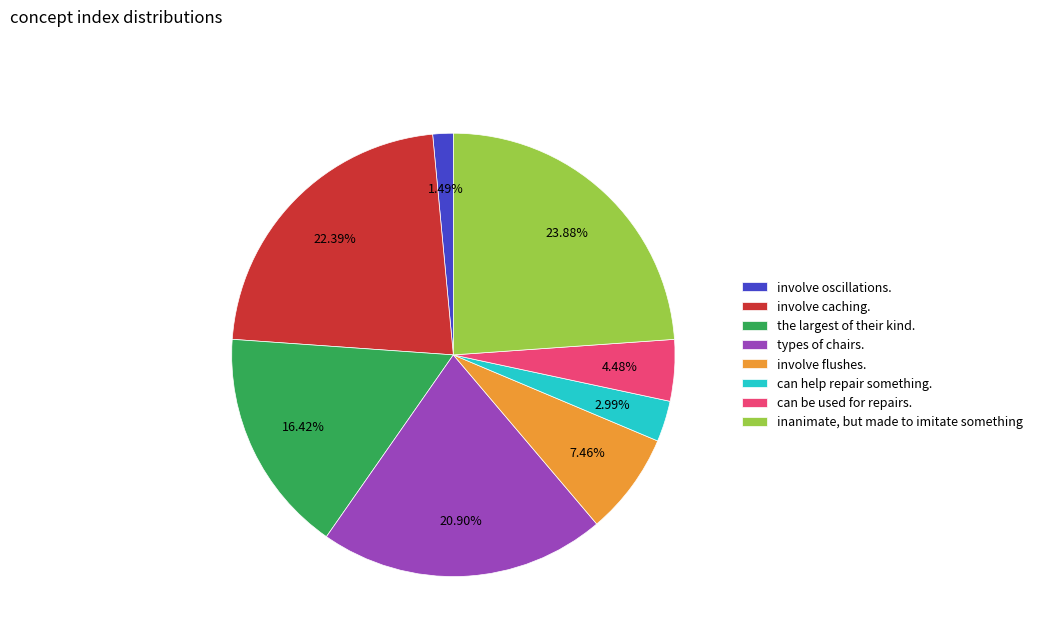

Between the largest of their kind. and inanimate, but made to imitate something, which is larger?

inanimate, but made to imitate something